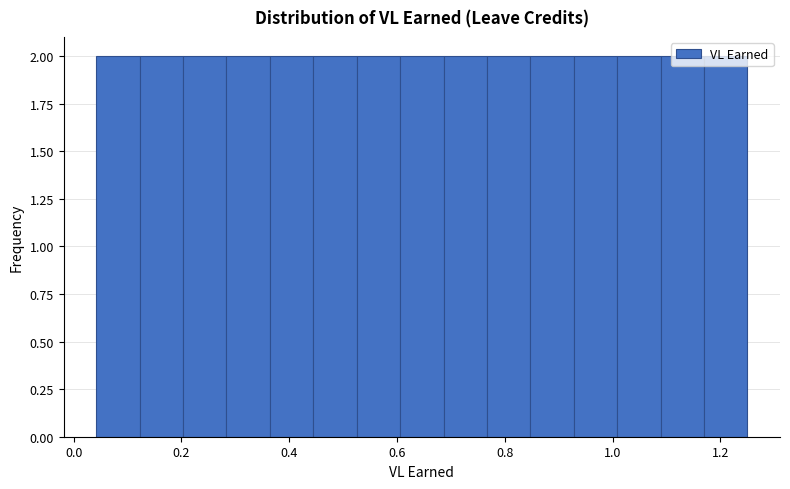

Reading left to right, transcribe this chart: for each bar, give the range it covers on the x-axis and its height. Neither the bar edges nor the heights are printed on the chart, so give them approximately, as read against the axes.

0.04 to 0.12: 2
0.12 to 0.20: 2
0.20 to 0.28: 2
0.28 to 0.36: 2
0.36 to 0.44: 2
0.44 to 0.52: 2
0.52 to 0.60: 2
0.60 to 0.68: 2
0.68 to 0.76: 2
0.76 to 0.84: 2
0.84 to 0.92: 2
0.92 to 1.00: 2
1.00 to 1.08: 2
1.08 to 1.16: 2
1.16 to 1.26: 2